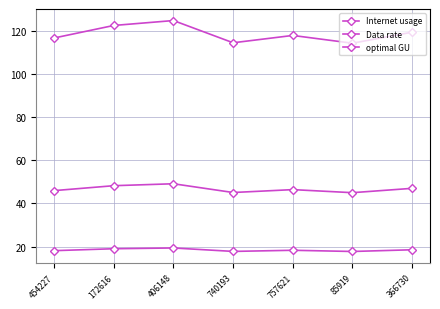

Is this an area chart (filled region under the line)?

No